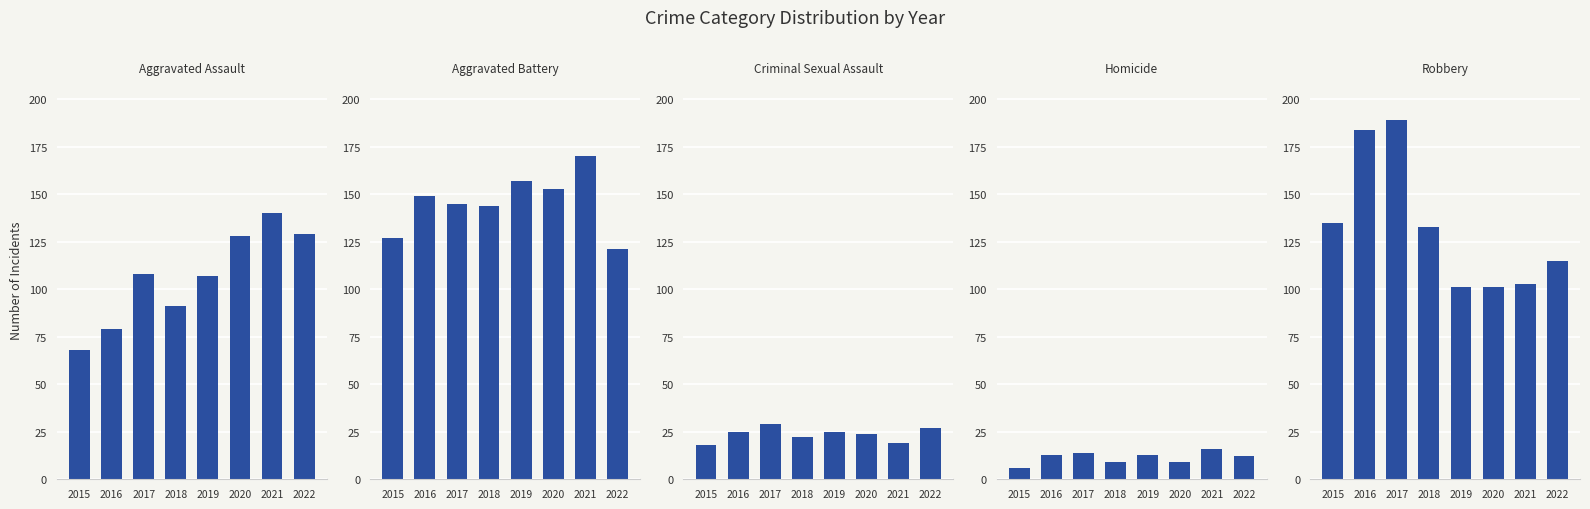

What value does the Criminal Sexual Assault series have at 2017?

29